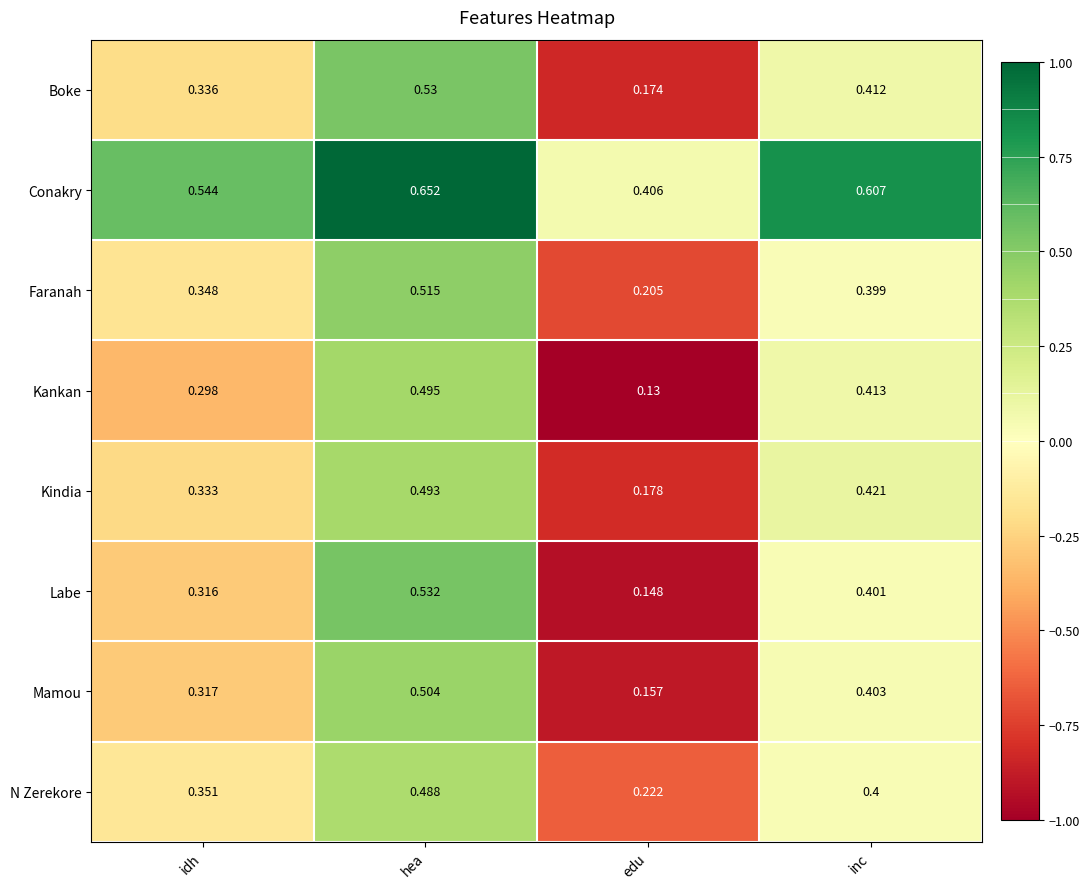

Rank the series at inc from highest to lowest value.

Conakry, Kindia, Kankan, Boke, Mamou, Labe, N Zerekore, Faranah